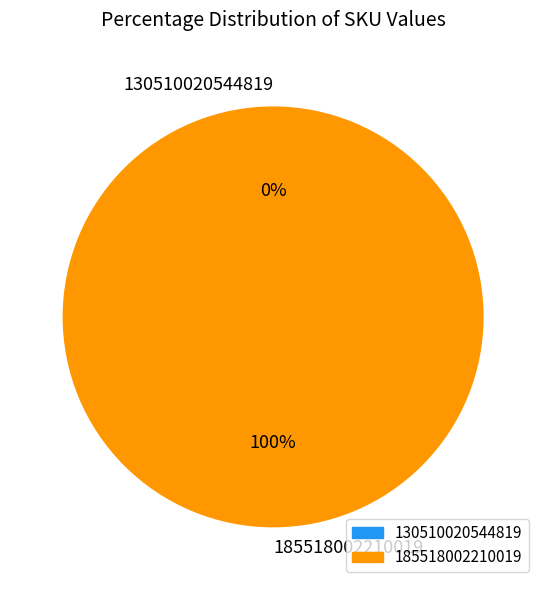

Which has a higher value, 130510020544819 or 185518002210019?

185518002210019